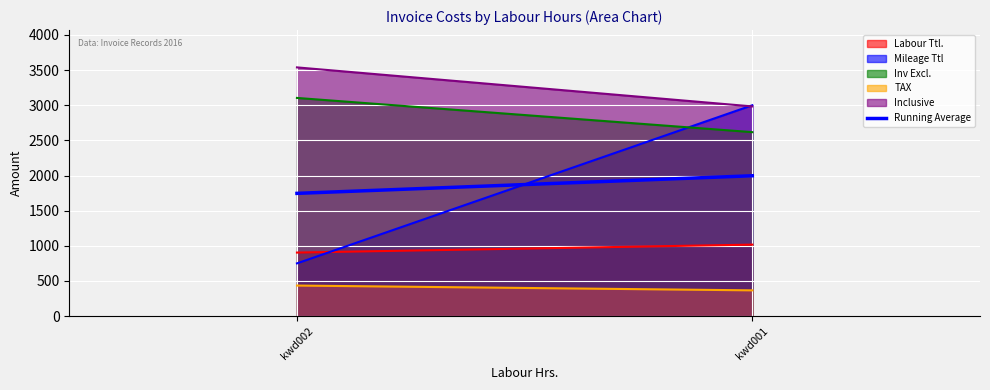

List the labels in order of value, smallest first.

kwd002, kwd001